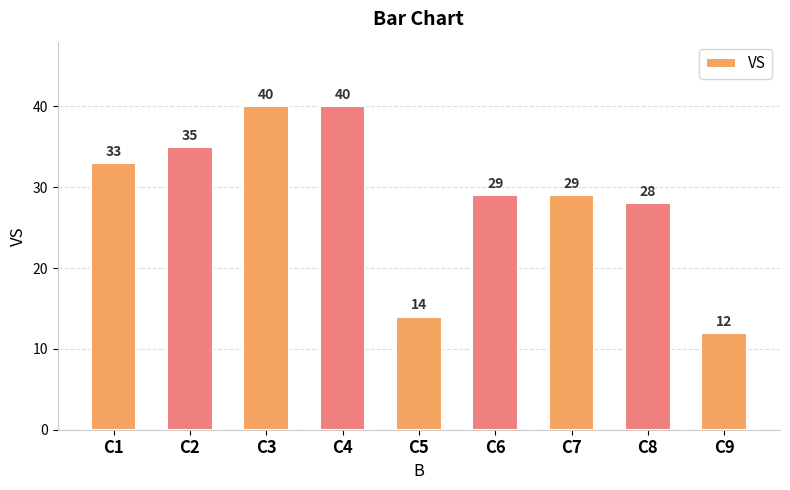

What is the greatest value displayed?

40